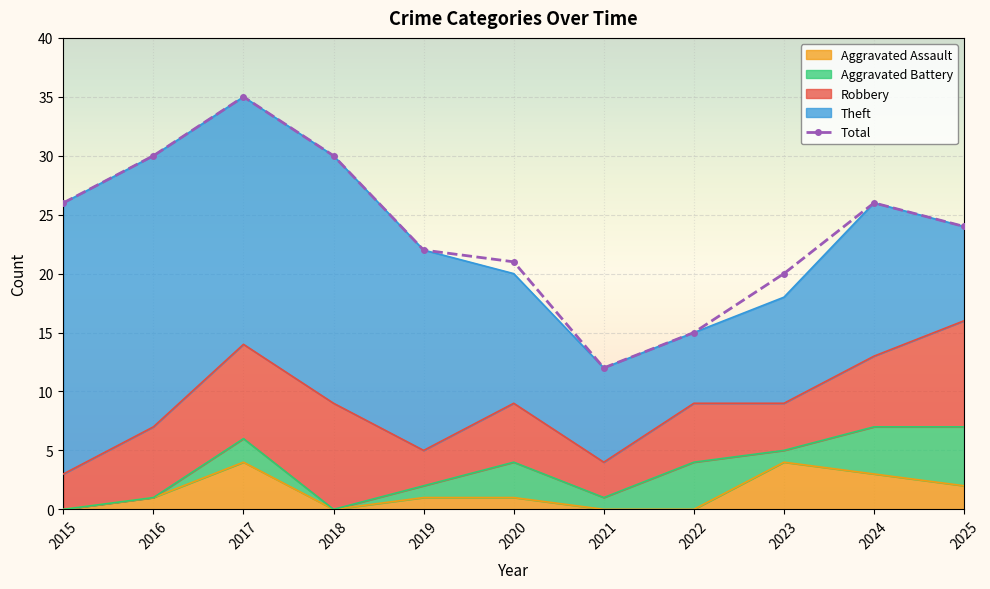

At which label is the value closest to 23?

2019